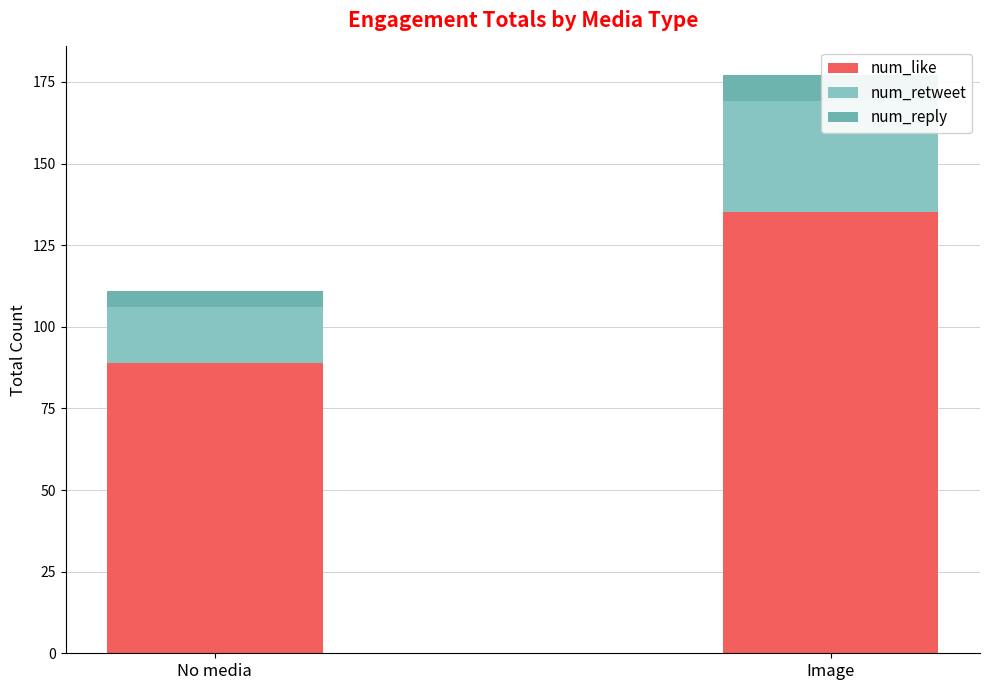

Rank the categories by num_retweet value from lowest to highest.

No media, Image